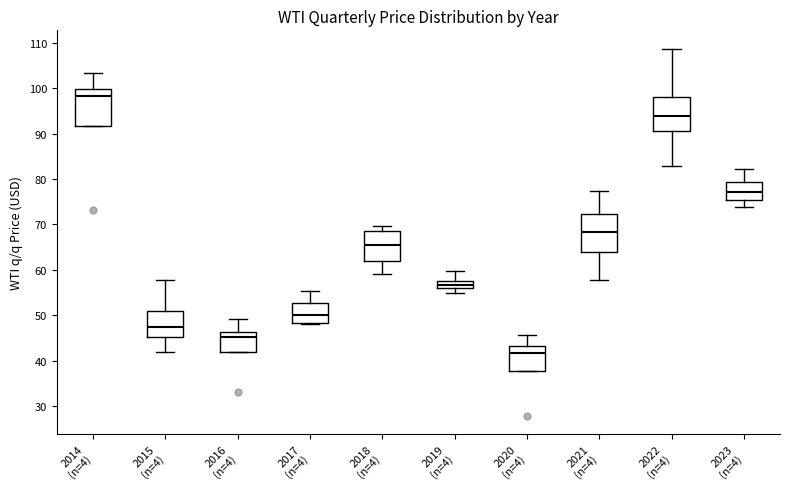

Which box has the lowest median line?

2020 (n=4)